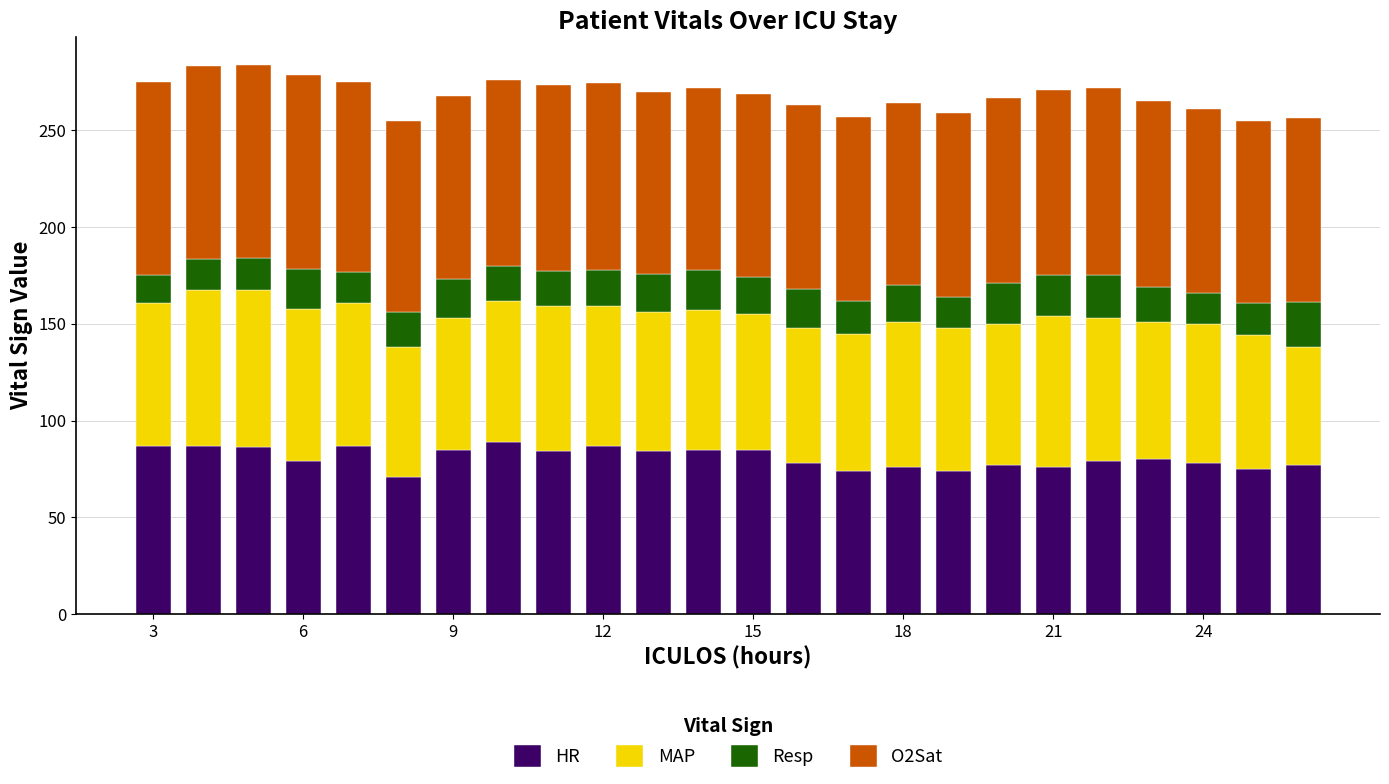

What is the maximum value for HR?

89.0